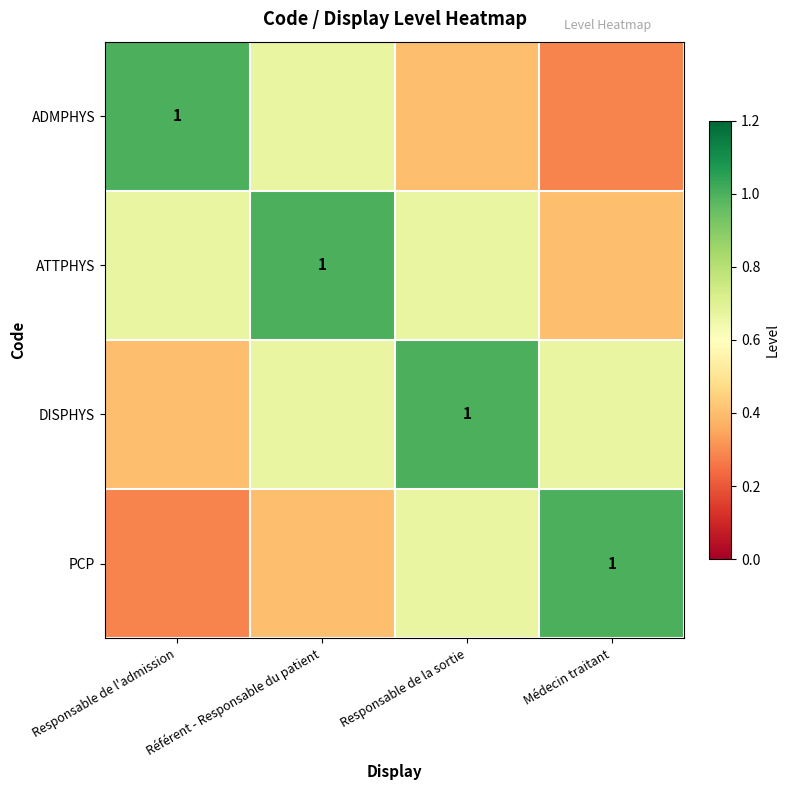

What is the sum of the ADMPHYS values at Responsable de la sortie and Médecin traitant?

0.7